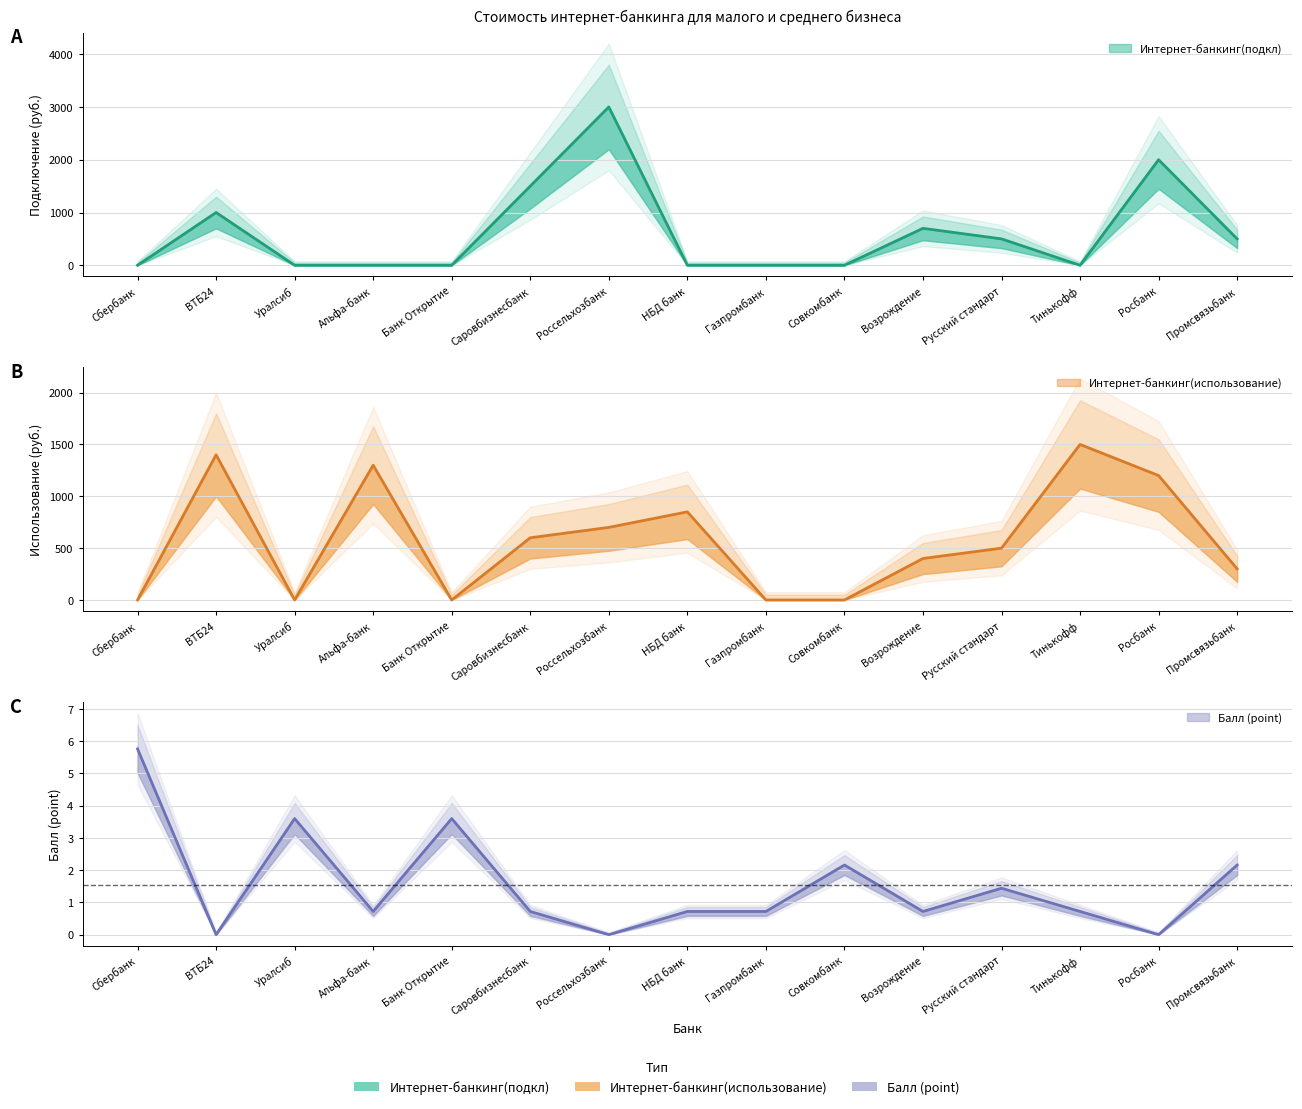

How many values in Интернет-банкинг(подкл) are above zero?

7